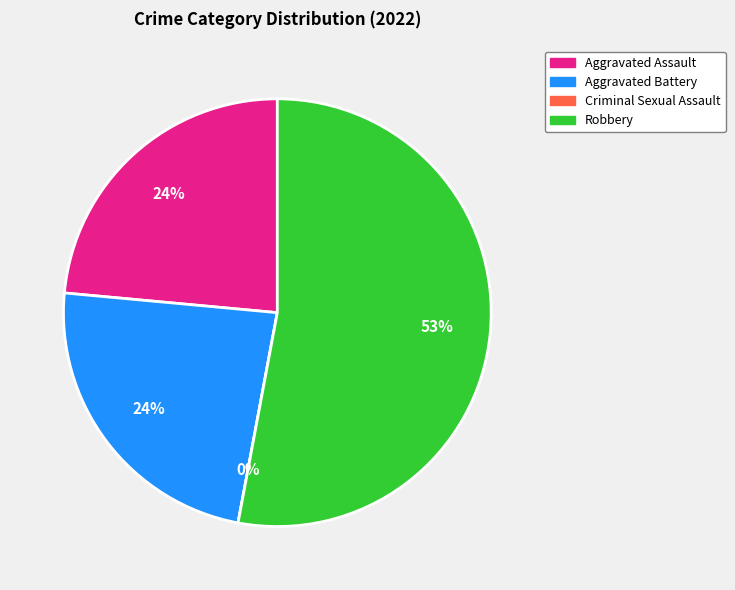

What is the total percentage of Aggravated Battery and Robbery?

76.5%